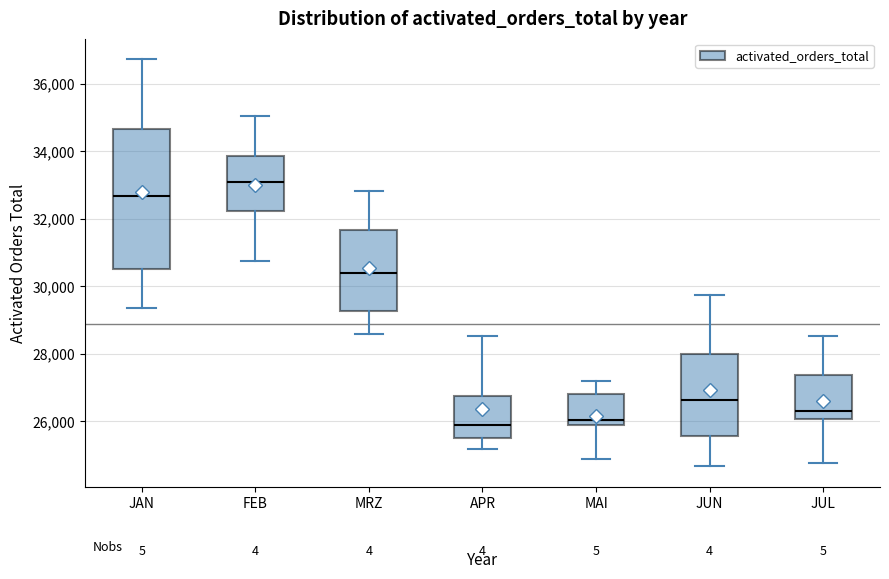

Reading left to right, read every box against the y-axis: the position of its median line, the range the box covers, and the ends of its whiskers. The values are not printed on the chart, so give them approximately, as read against the axis.

JAN: median 32600, box 30600 to 34600, whiskers 29400 to 36800
FEB: median 33000, box 32200 to 33800, whiskers 30800 to 35000
MRZ: median 30400, box 29200 to 31600, whiskers 28600 to 32800
APR: median 25800, box 25400 to 26800, whiskers 25200 to 28600
MAI: median 26000, box 25800 to 26800, whiskers 24800 to 27200
JUN: median 26600, box 25600 to 28000, whiskers 24600 to 29800
JUL: median 26200, box 26000 to 27400, whiskers 24800 to 28600